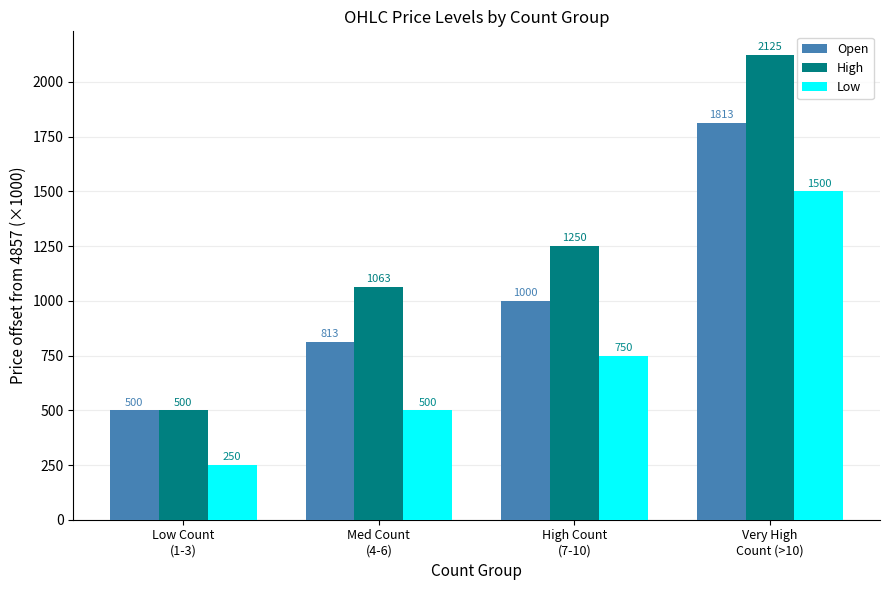

At which category does the chart reach its minimum across all series?

Low Count
(1-3)